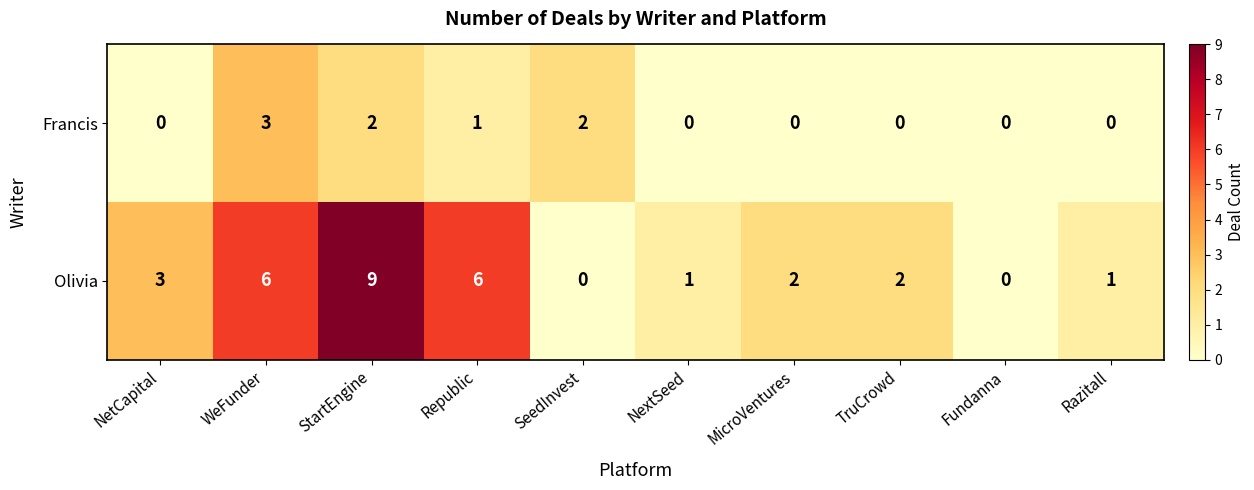

At Razitall, list the series in order from smallest to largest.

Francis, Olivia